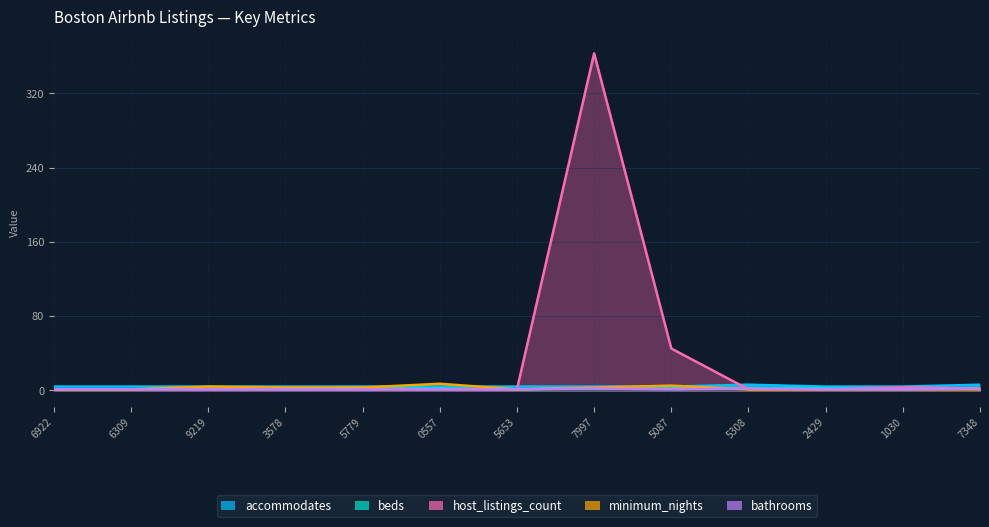

What is the label of the 13th point from the right?

6922